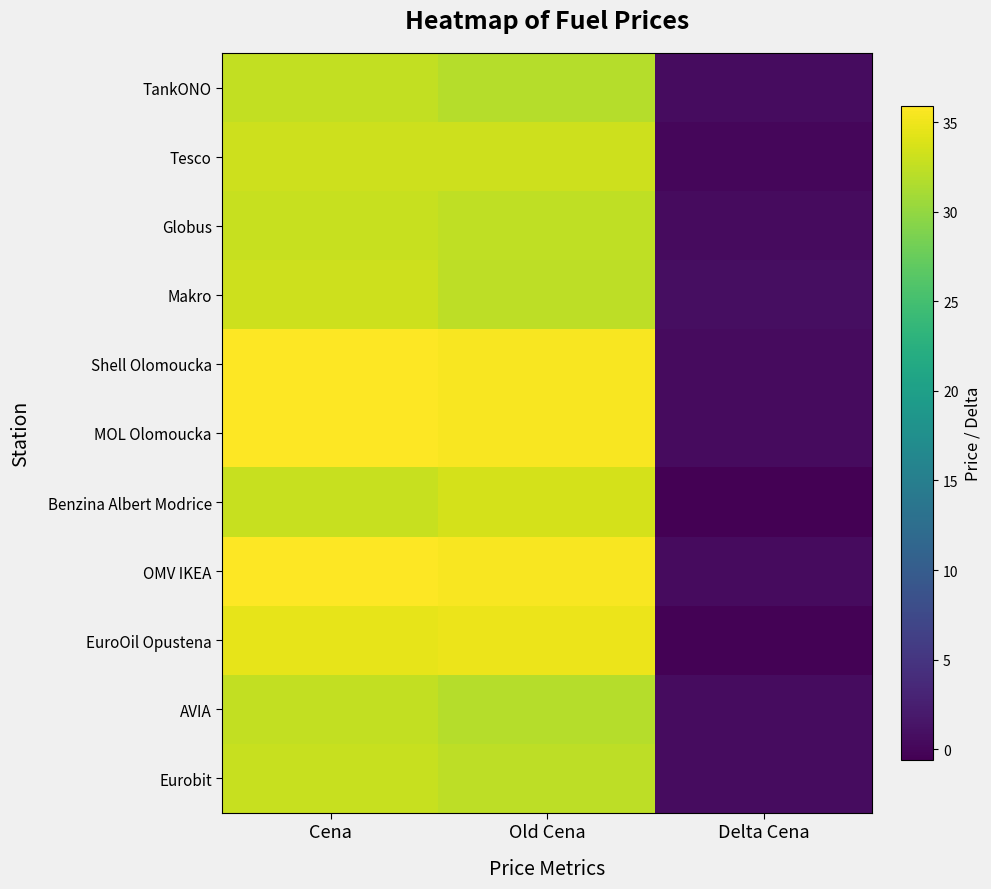

What is the total value across all series at Old Cena?

368.8